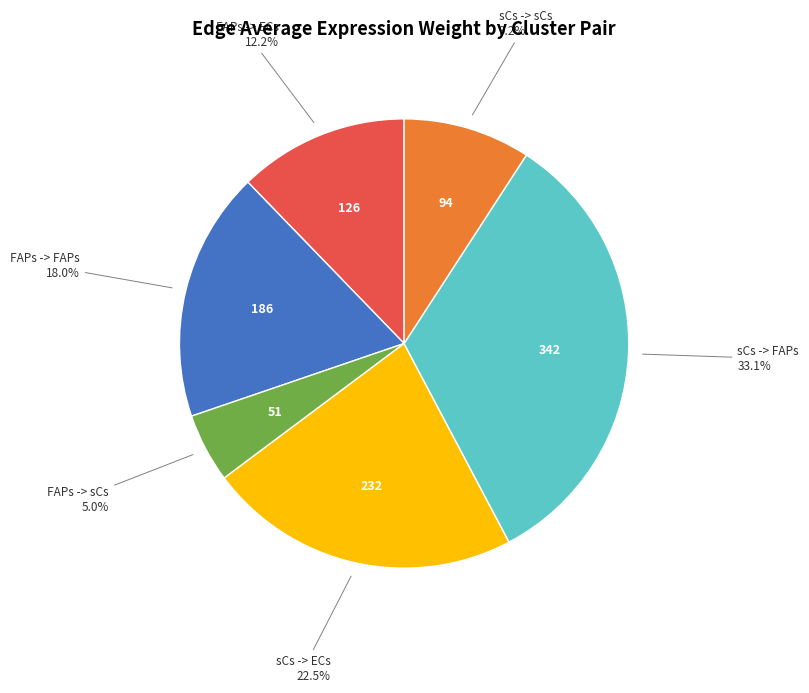

Is there any slice that represents more than half of the pie?

No